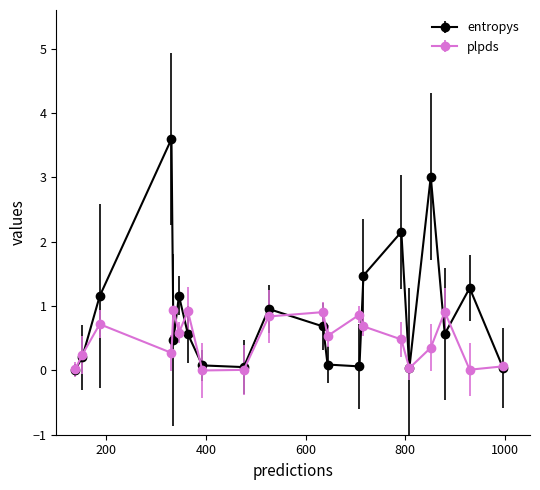

Which series has the largest range (max minus min)?

entropys